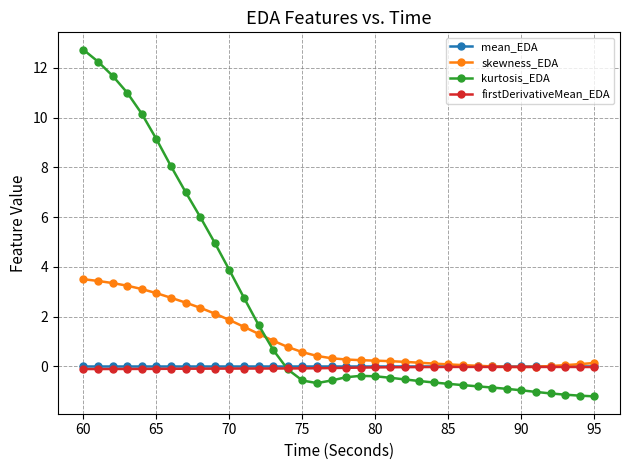

Which series has the widest spread of values?

kurtosis_EDA